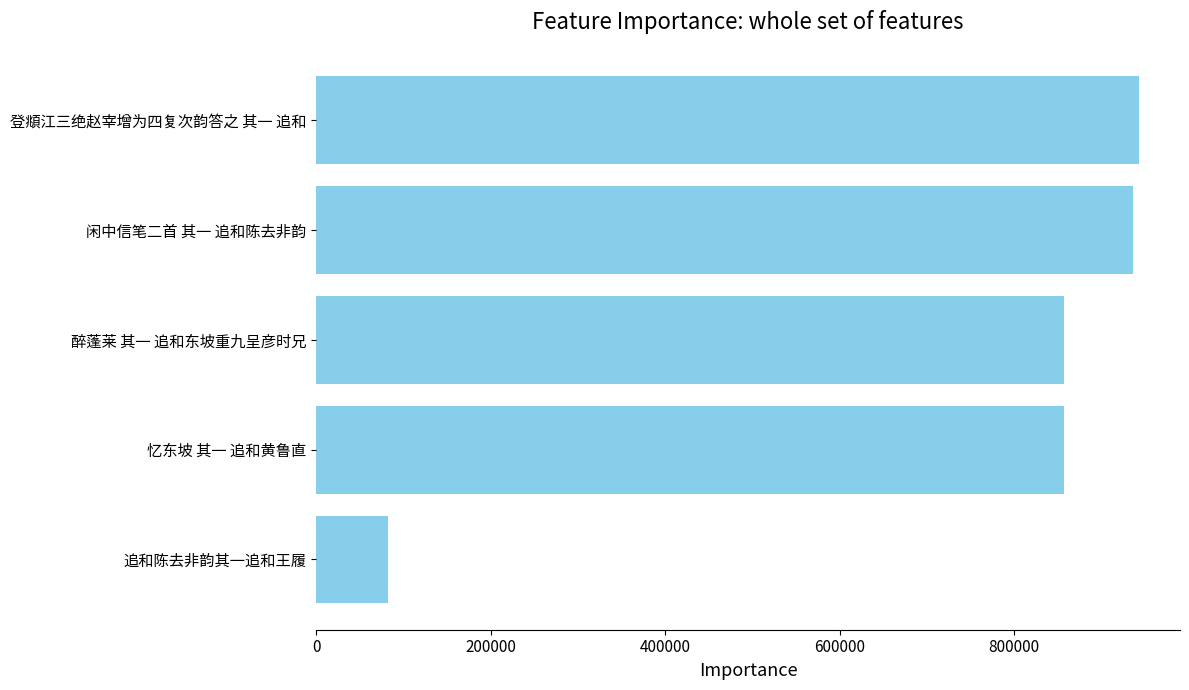

The value at 醉蓬莱 其一 追和东坡重九呈彦时兄 is 1333635. True or false?

False